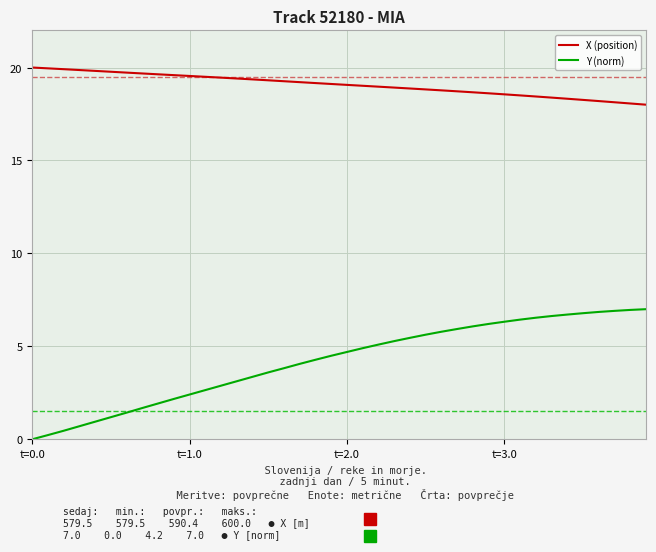

List the series in order of their peak value, highest first.

X (position), Y (norm)